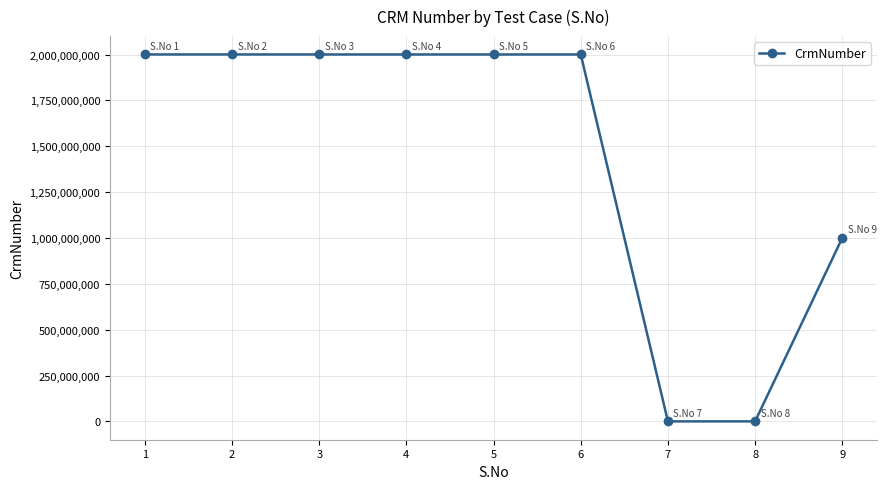

What is the difference between the values at 3 and 7?

2000360395